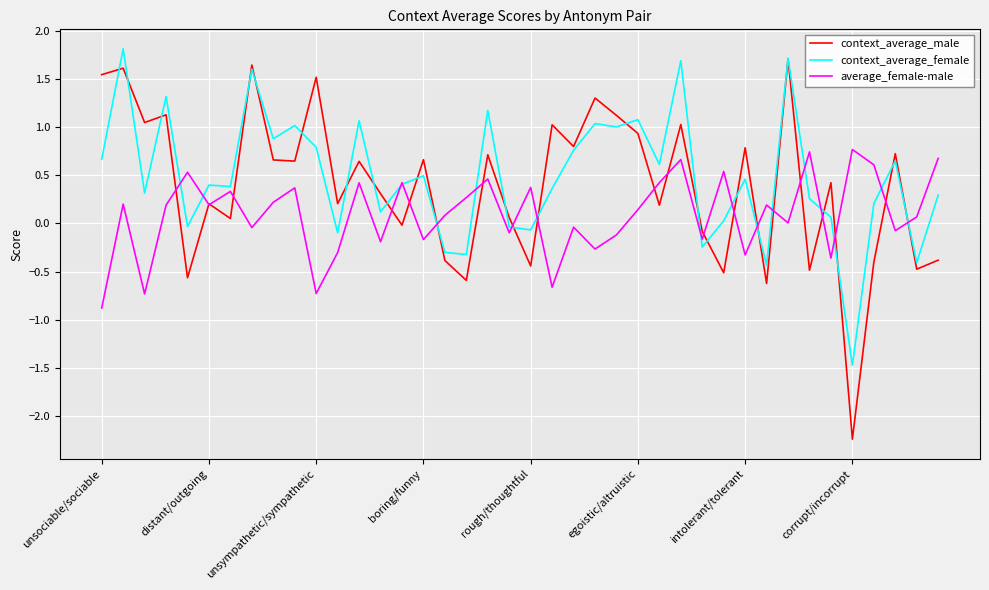

What is the maximum value for average_female-male?

0.8